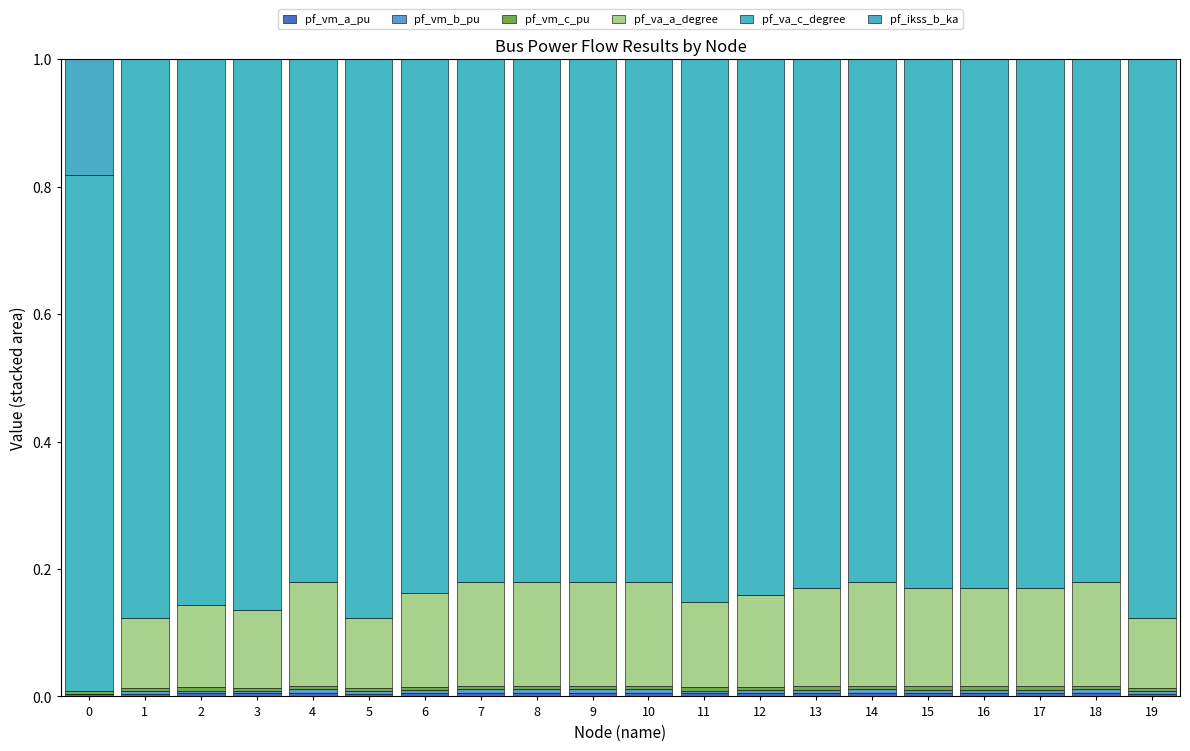

What is the sum of the pf_va_a_degree values at 4 and 12?

0.3